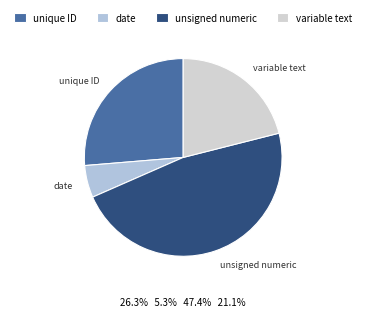

Which category has the biggest portion of the pie?

unsigned numeric